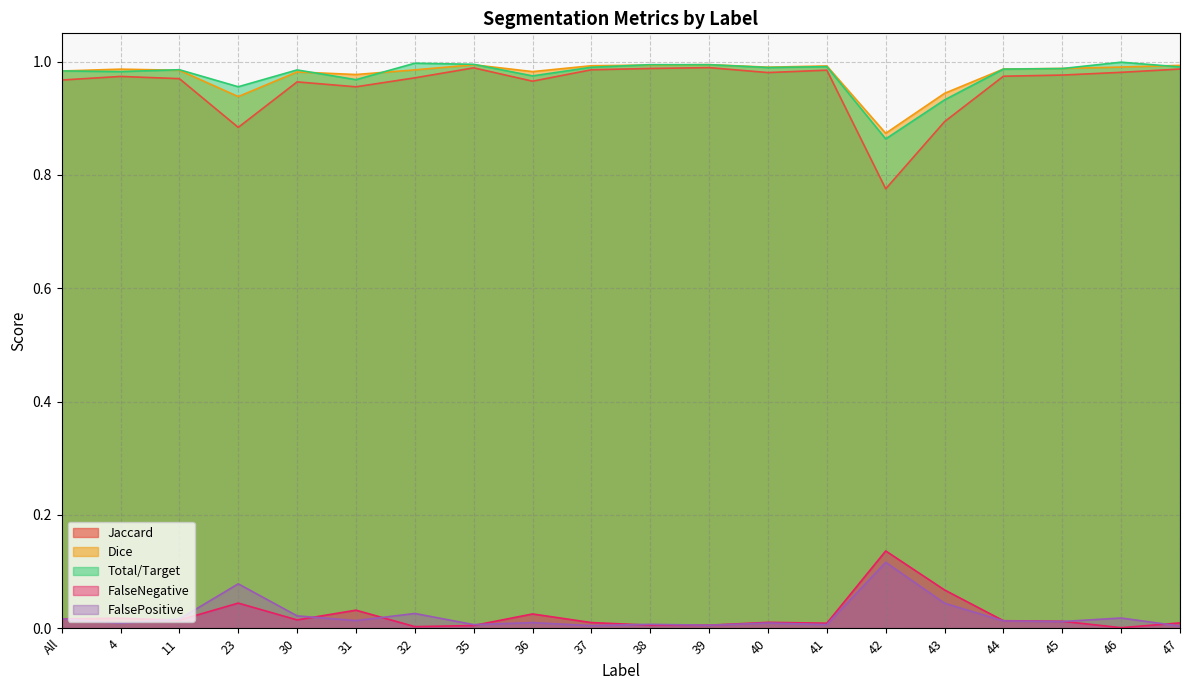

Is the value of FalseNegative at 38 greater than the value of Dice at 31?

No